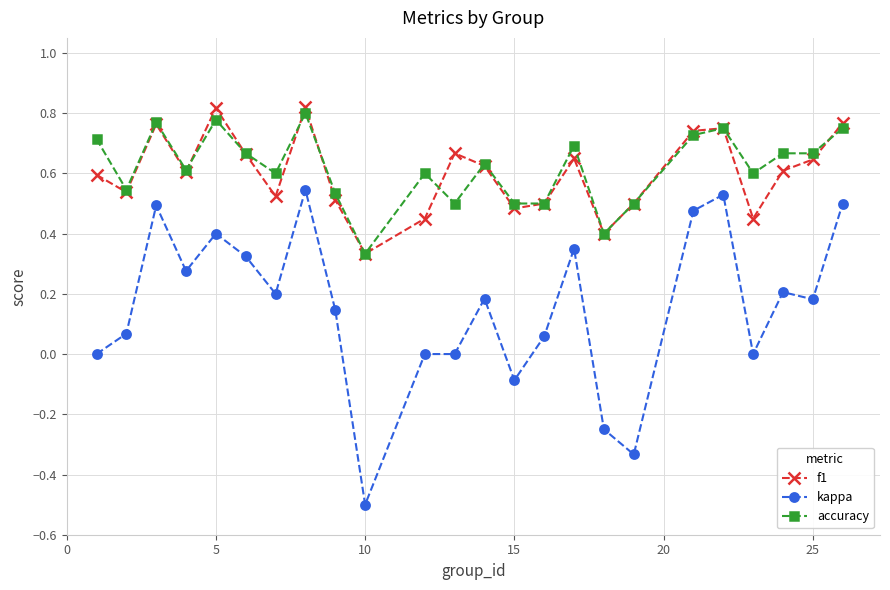

True or false: accuracy and kappa cross at least once.

False